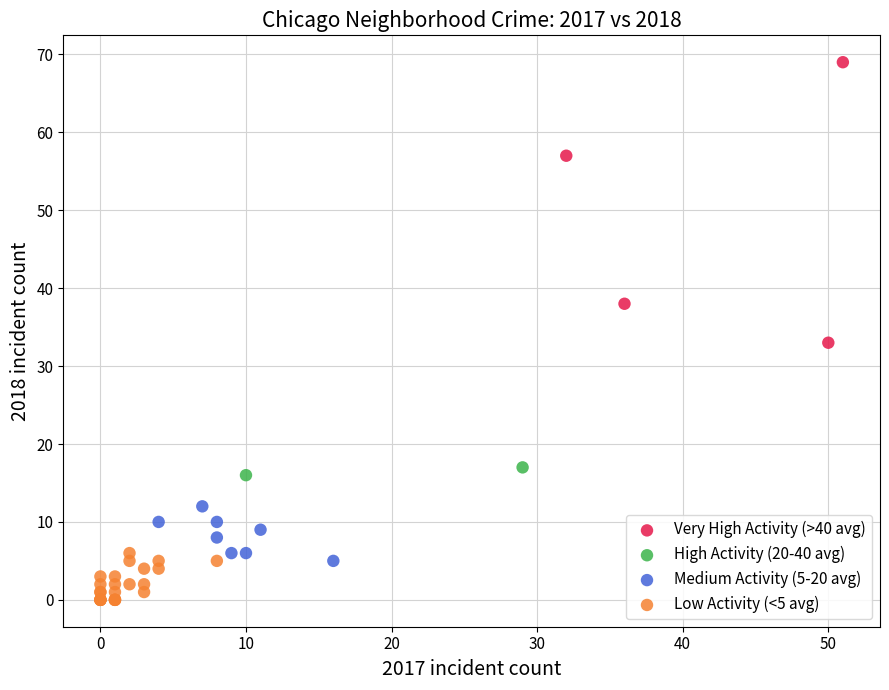

Which series reaches the maximum Y coordinate?

Very High Activity (>40 avg)